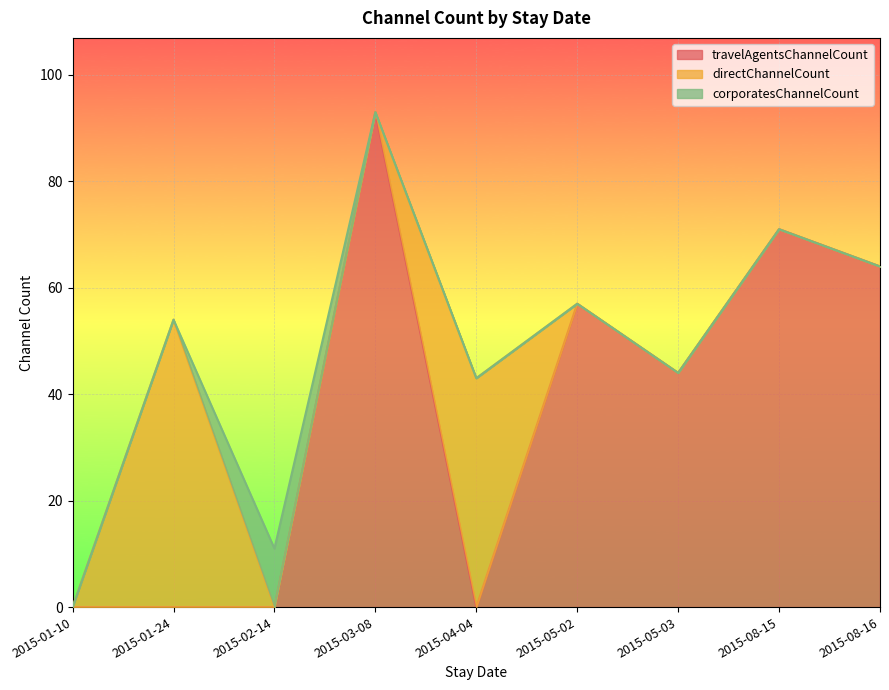

At how many categories does at least one series exceed 5?

8